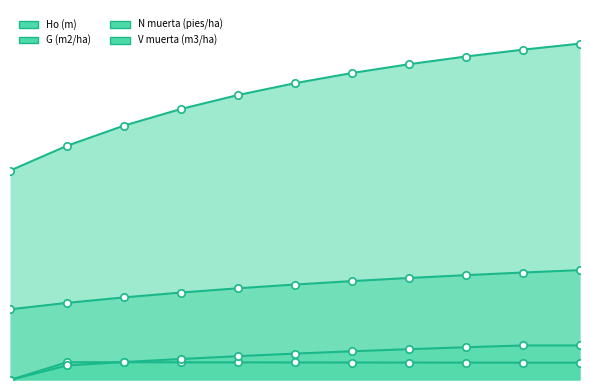

What is the total value across all series at 28?

83.3